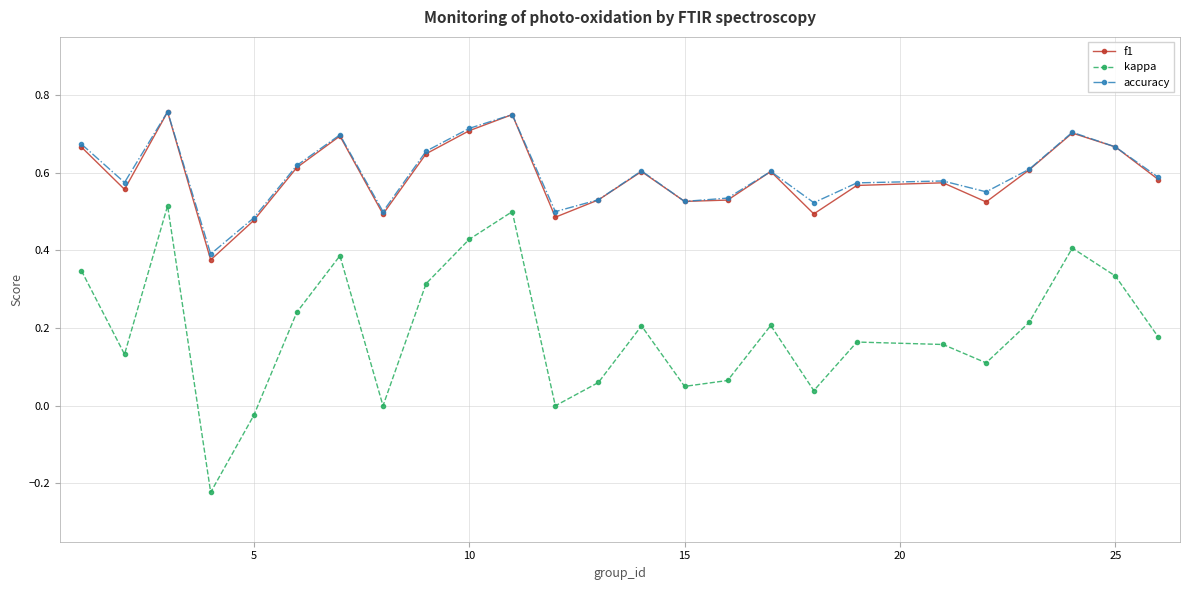

Which series has the widest spread of values?

kappa